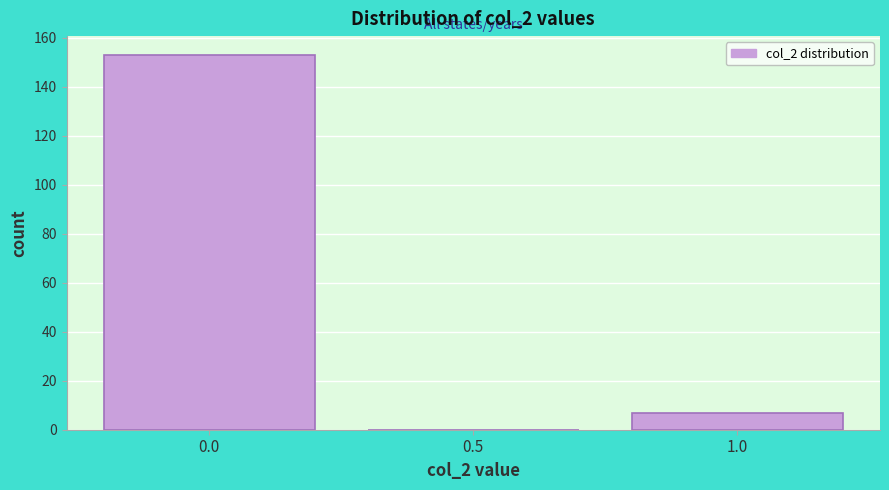

Reading right to left, extract all data points from this chart.

1.0=7	0.5=0	0.0=153